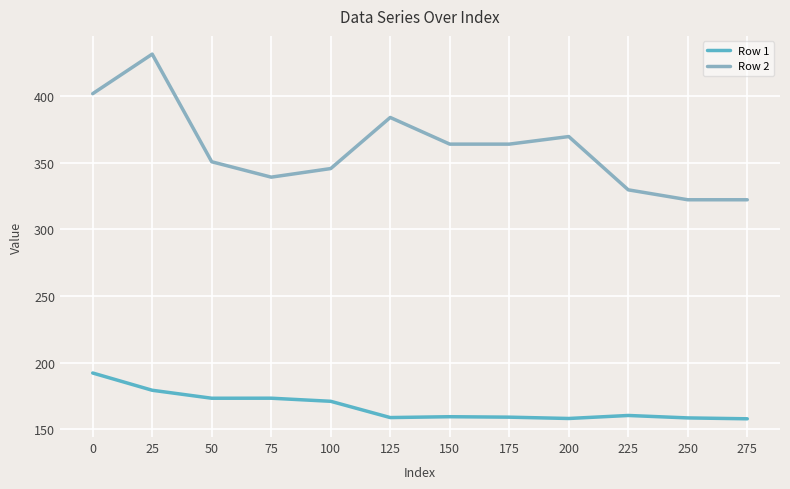

What are all the series names shown in the legend?

Row 1, Row 2